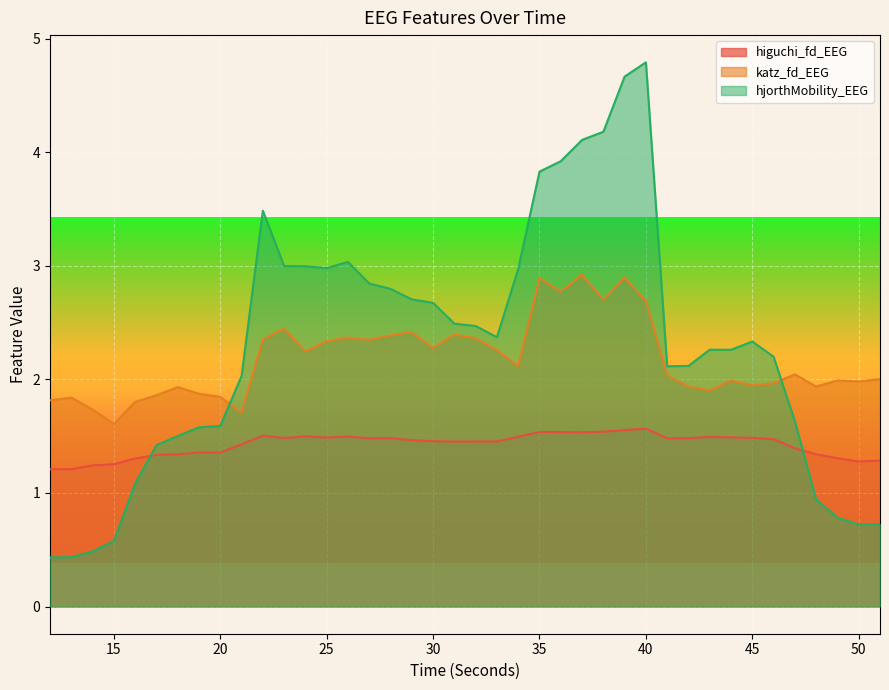

Reading left to right, extract all data points from this chart.

higuchi_fd_EEG: 1.2	1.2	1.2	1.3	1.3	1.3	1.3	1.4	1.4	1.4	1.5	1.5	1.5	1.5	1.5	1.5	1.5	1.5	1.5	1.5	1.5	1.5	1.5	1.5	1.5	1.5	1.5	1.6	1.6	1.5	1.5	1.5	1.5	1.5	1.5	1.4	1.3	1.3	1.3	1.3
katz_fd_EEG: 1.8	1.8	1.7	1.6	1.8	1.9	1.9	1.9	1.8	1.7	2.4	2.4	2.2	2.3	2.4	2.3	2.4	2.4	2.3	2.4	2.4	2.3	2.1	2.9	2.8	2.9	2.7	2.9	2.7	2.0	1.9	1.9	2.0	1.9	2.0	2.0	1.9	2.0	2.0	2.0
hjorthMobility_EEG: 0.4	0.4	0.5	0.6	1.1	1.4	1.5	1.6	1.6	2.0	3.5	3.0	3.0	3.0	3.0	2.8	2.8	2.7	2.7	2.5	2.5	2.4	3.0	3.8	3.9	4.1	4.2	4.7	4.8	2.1	2.1	2.3	2.3	2.3	2.2	1.6	0.9	0.8	0.7	0.7